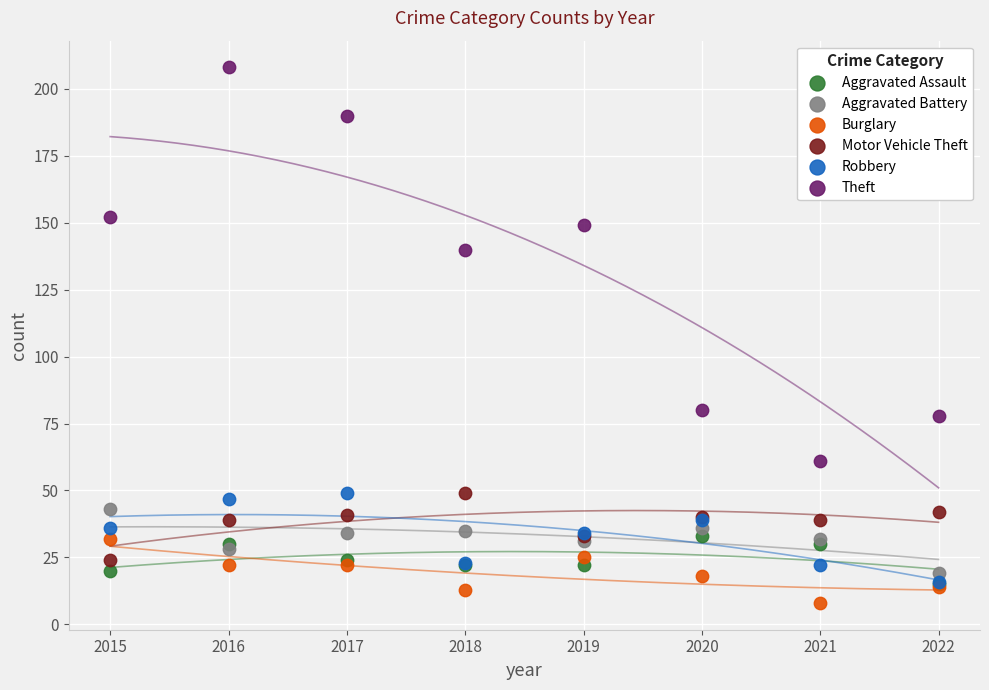

What are all the series names shown in the legend?

Aggravated Assault, Aggravated Battery, Burglary, Motor Vehicle Theft, Robbery, Theft